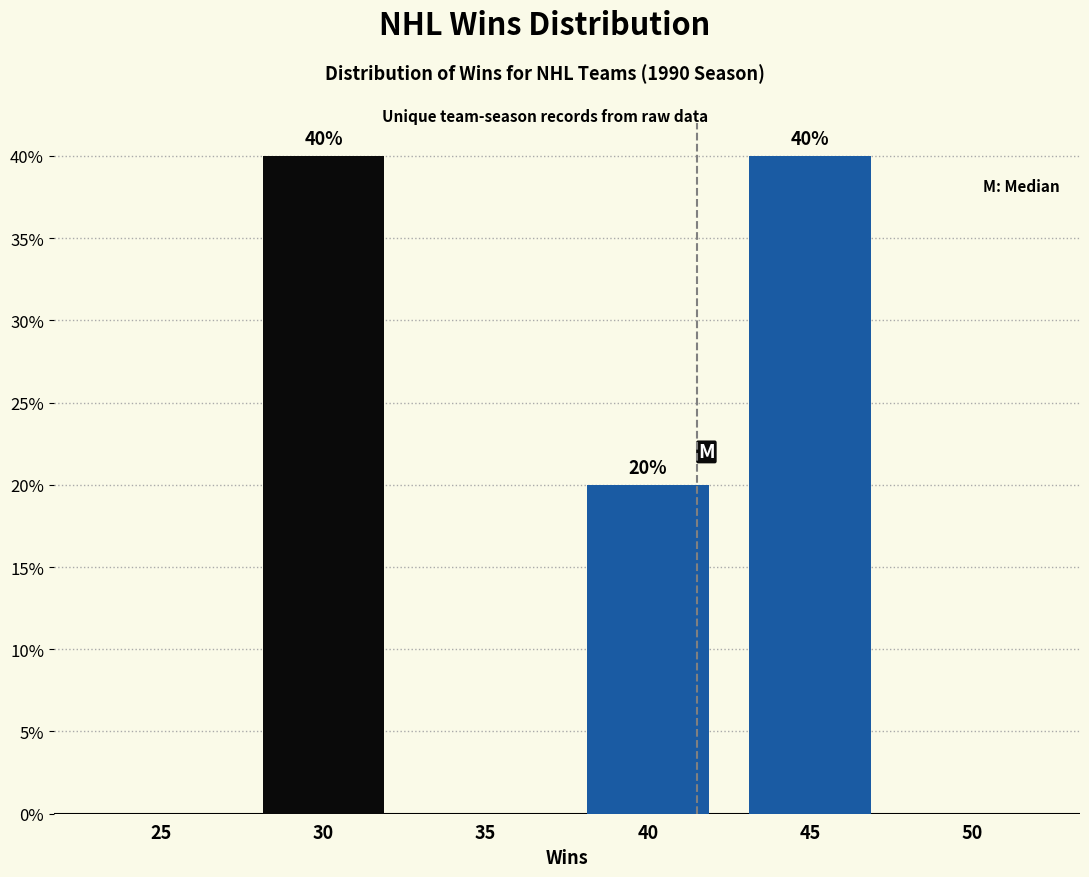

Reading right to left, list all the values displayed in this chart.

50=0	45=40	40=20	35=0	30=40	25=0